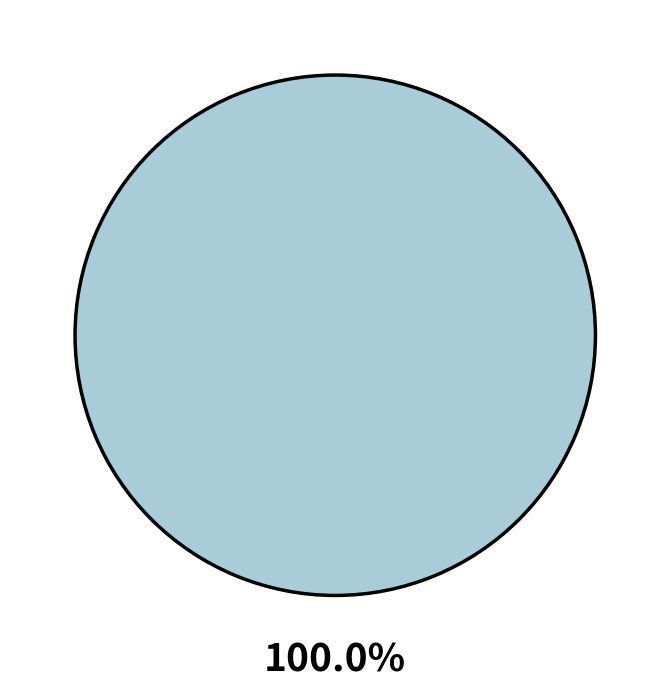

Does any single category account for the majority?

Yes